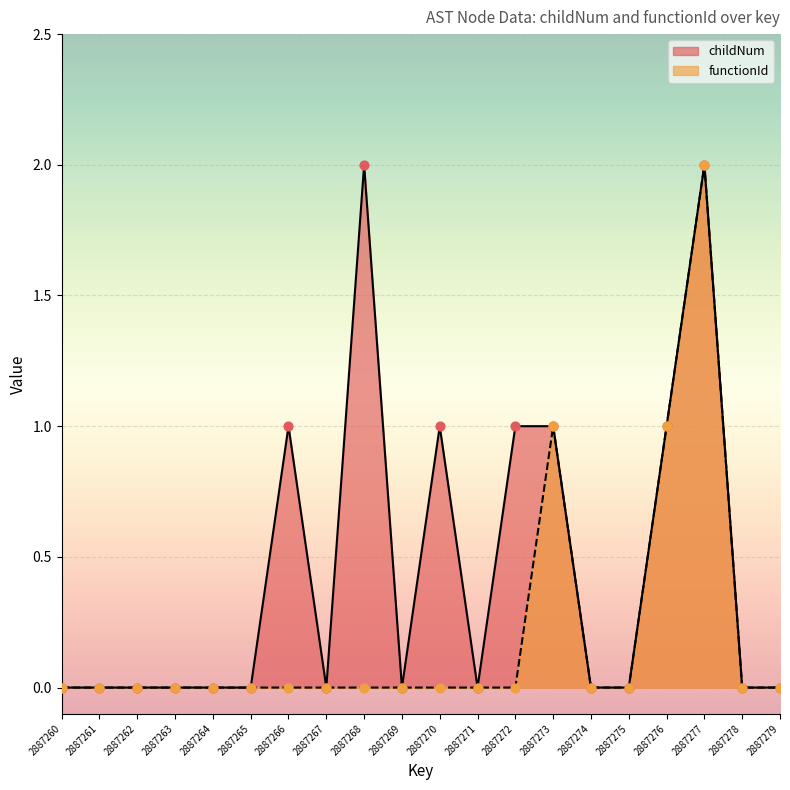

What are all the series names shown in the legend?

childNum, functionId